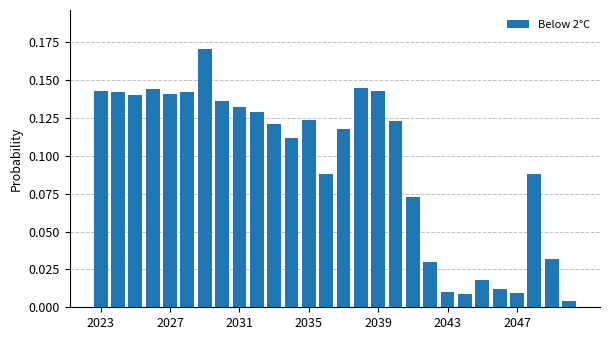

What is the sum of all values?

2.7